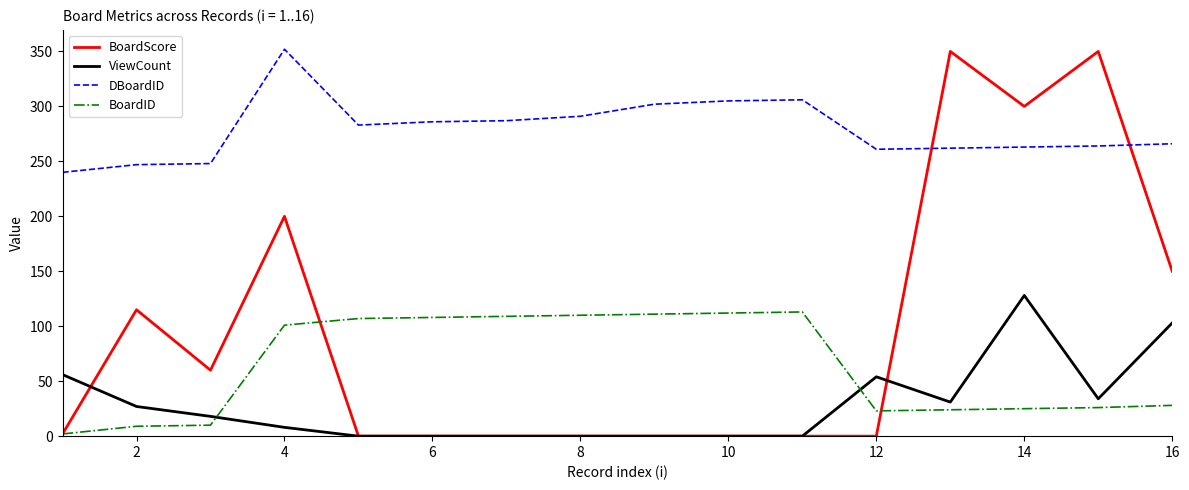

What is the greatest value displayed?

352